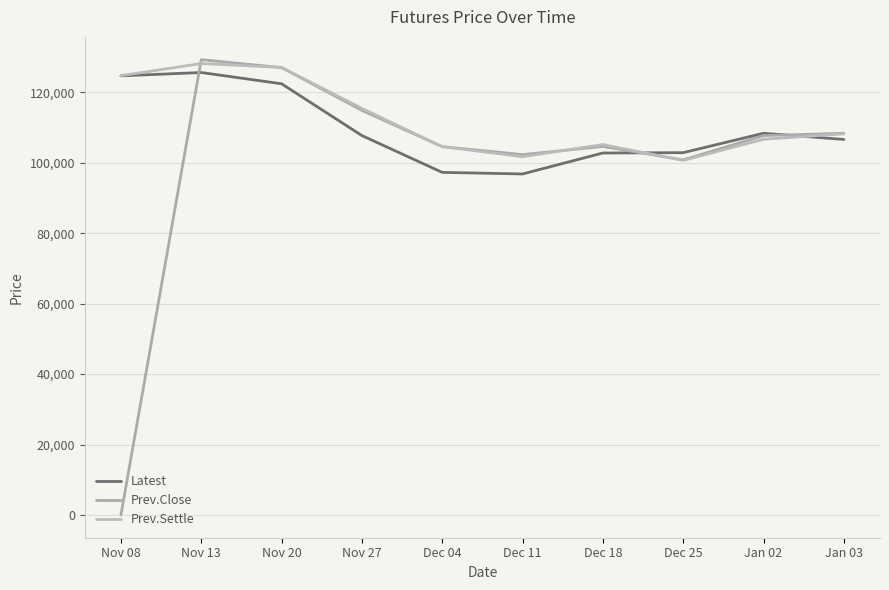

Between Nov 08 and Nov 27, which series saw the biggest shift?

Prev.Close